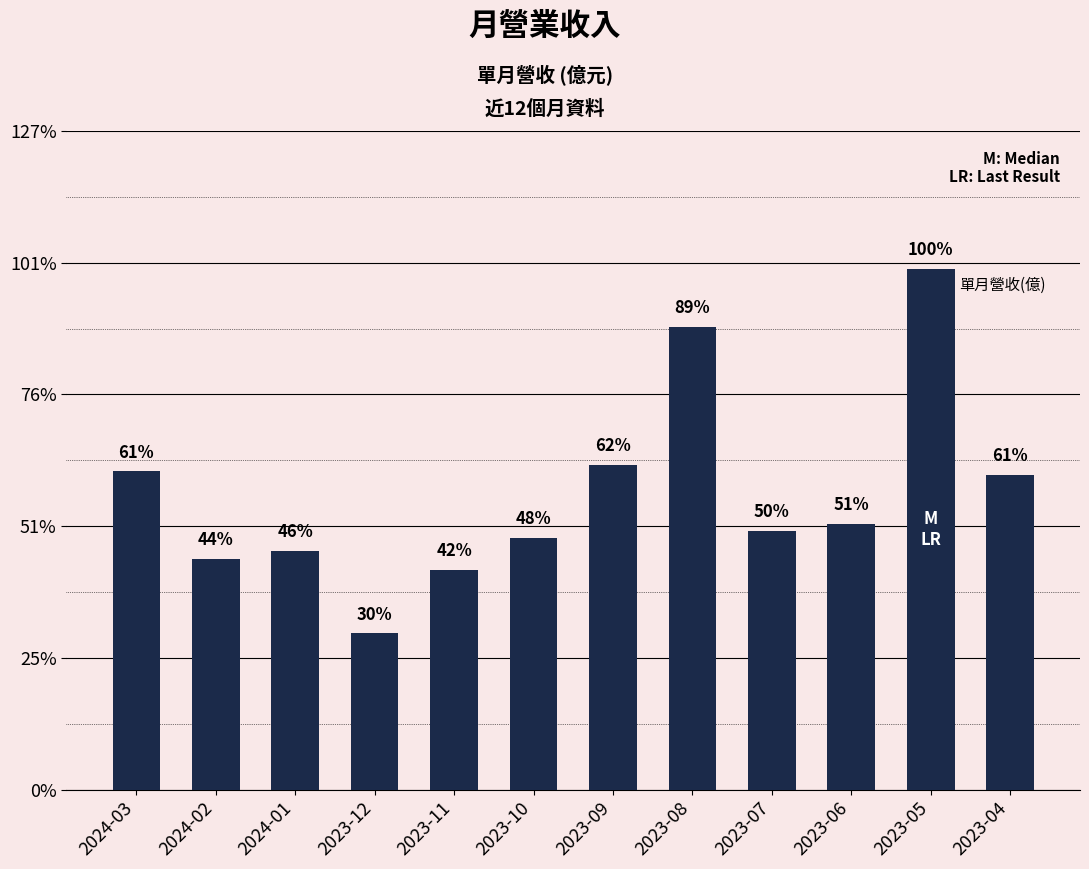

Between 2023-06 and 2023-05, which is larger?

2023-05